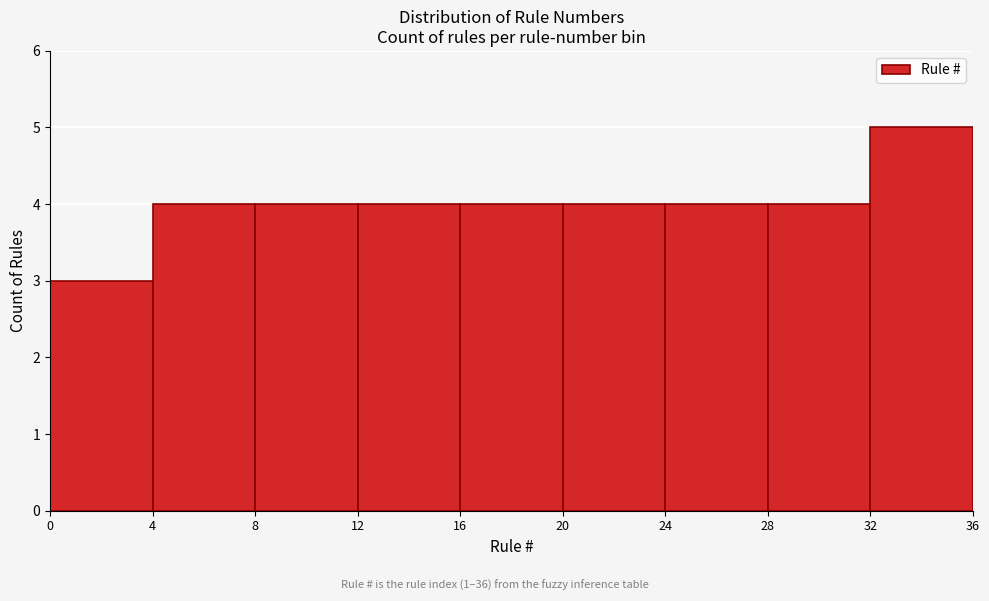

Which range on the x-axis has the tallest bar?

32 to 36